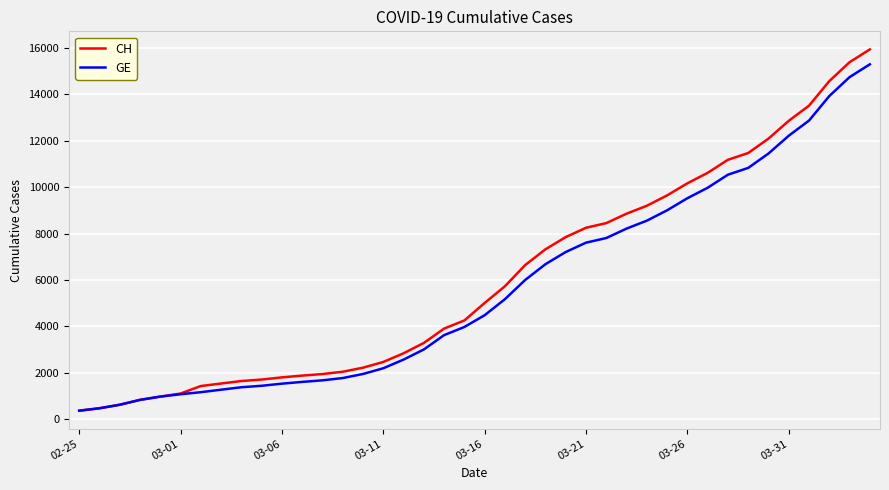

What is the greatest value displayed?

15926